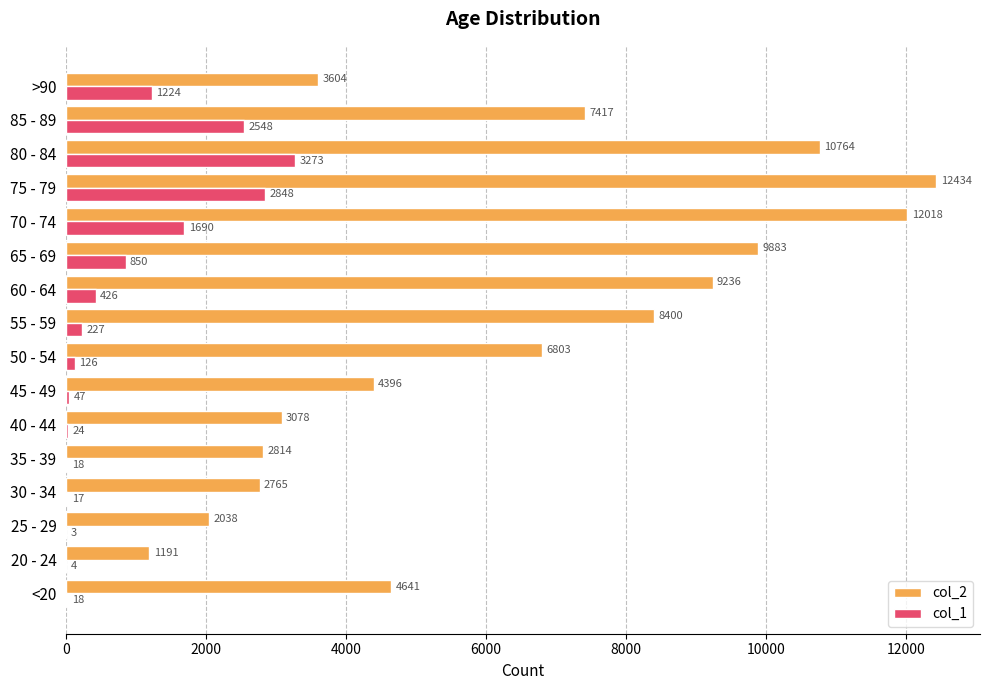

Between 25 - 29 and 70 - 74, which series saw the biggest shift?

col_2